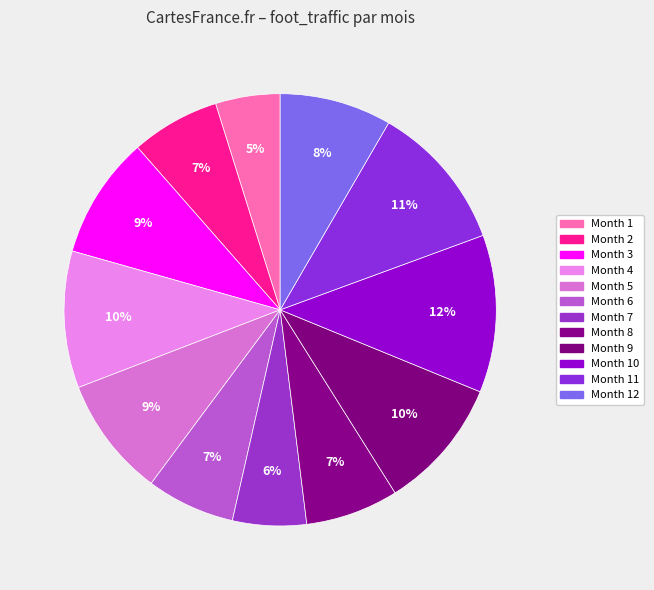

How many segments does this pie chart have?

12